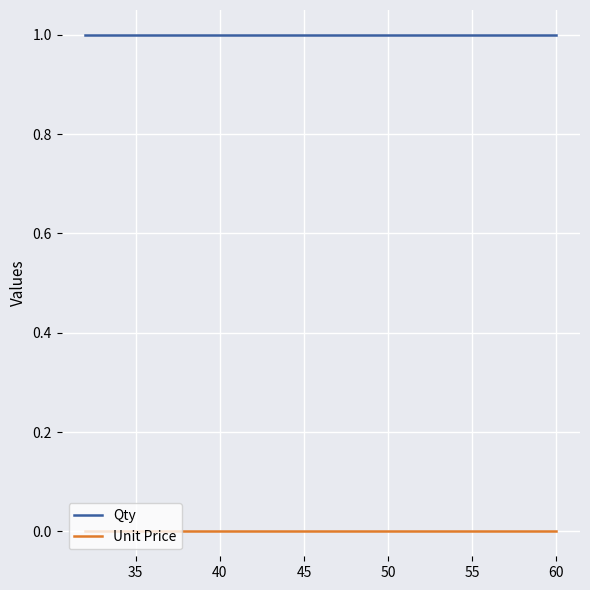

Which series has the largest total across all categories?

Qty